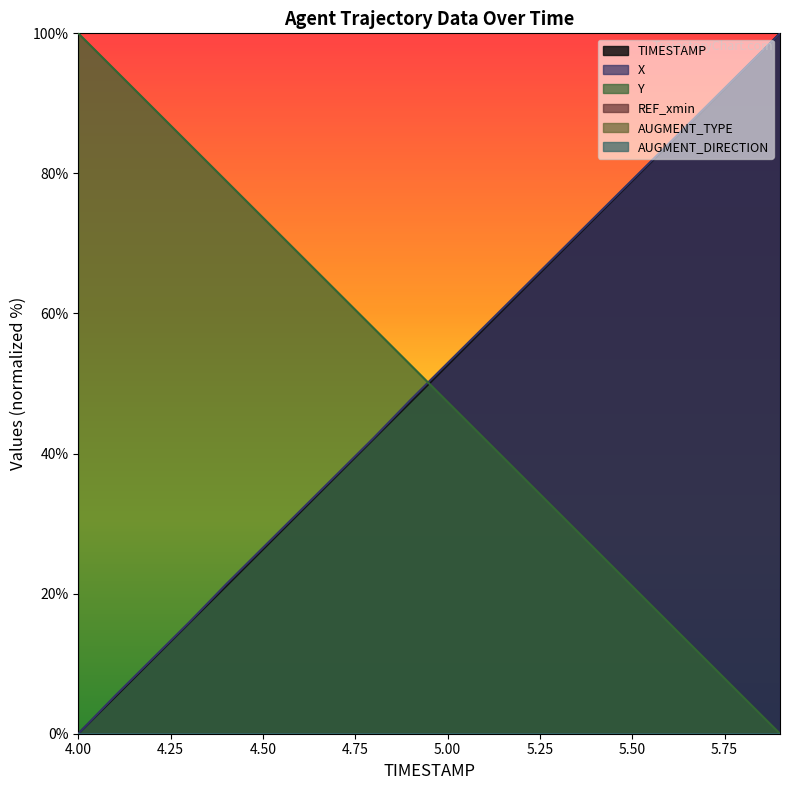

What is the average value of the X series?

50.2